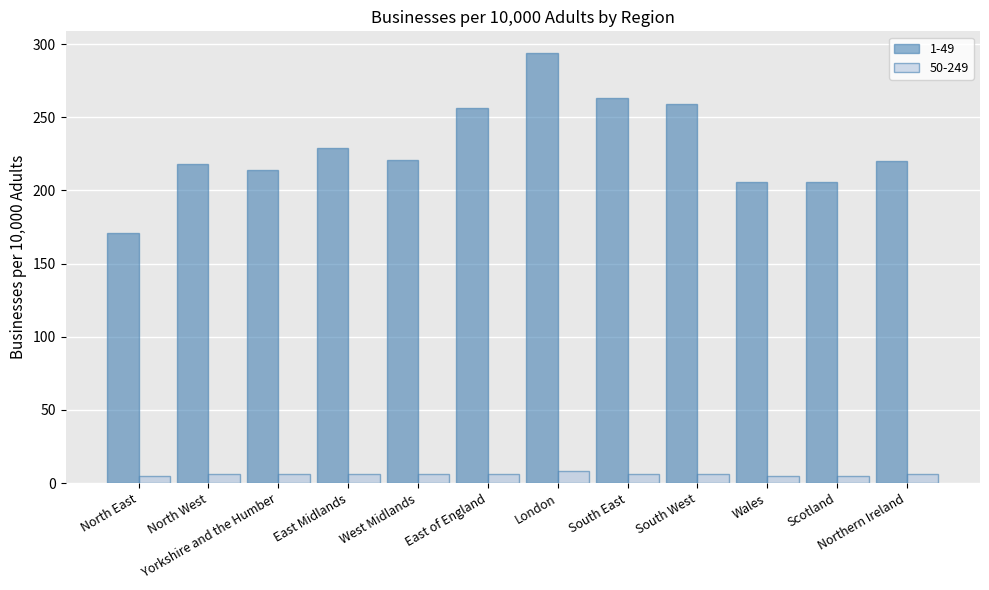

Which series has the largest range (max minus min)?

1-49